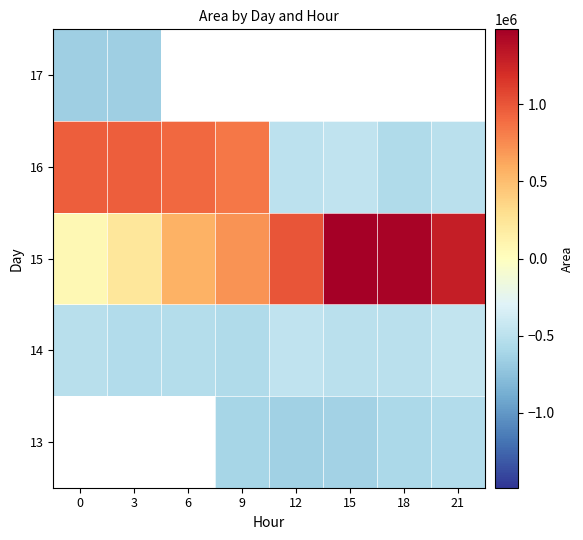

What is the difference between the highest and lowest values at 12?

1640625.0